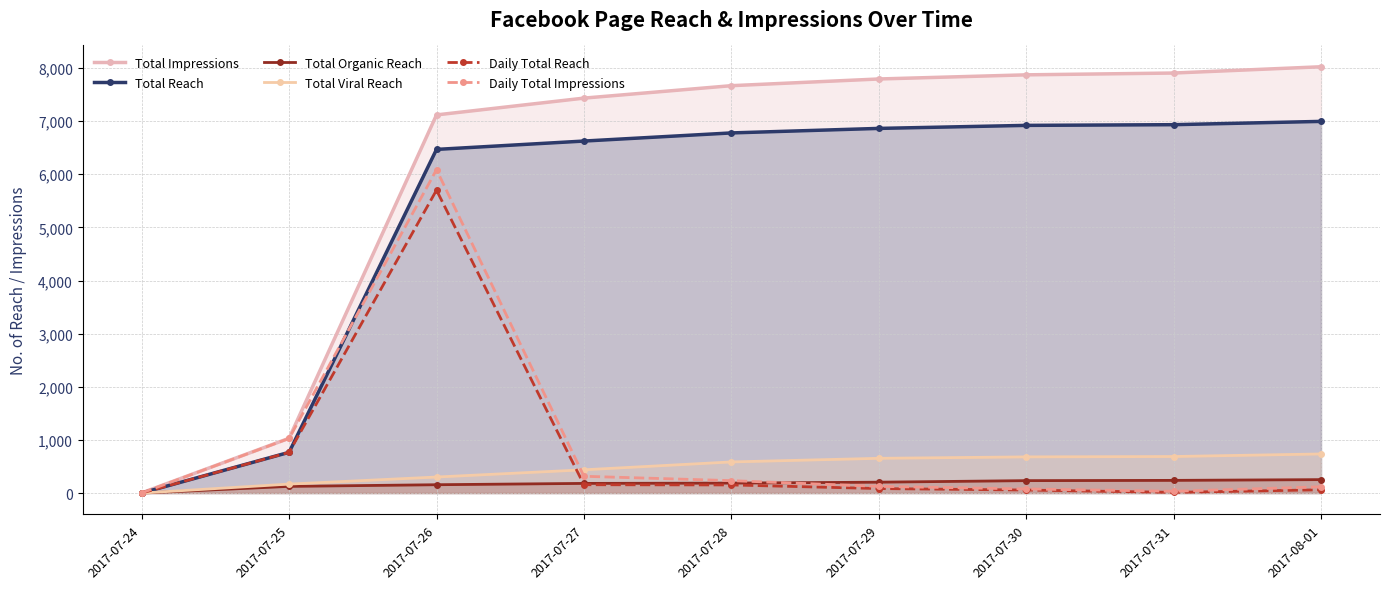

How many interior local peaks does the Daily Total Reach series have?

1